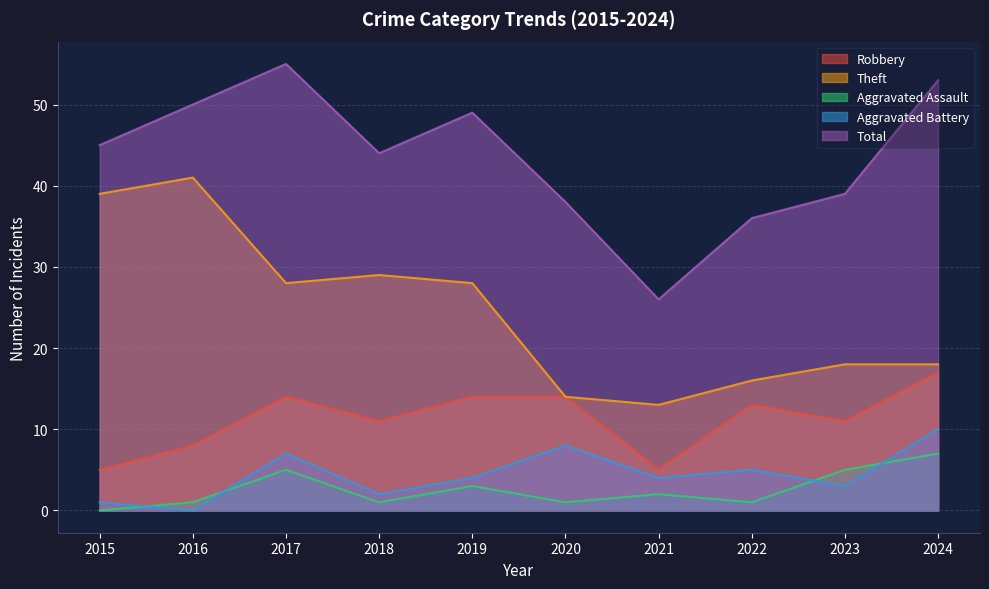

Rank the series at 2015 from lowest to highest value.

Aggravated Assault, Aggravated Battery, Robbery, Theft, Total